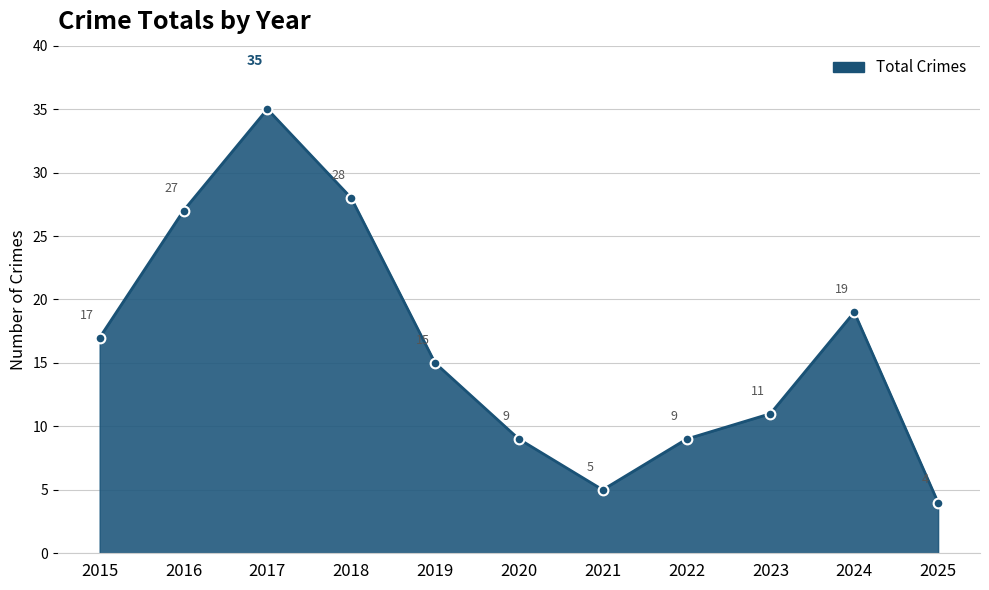

Approximately how many times larger is the value at 2021 compared to 2018?

0.2